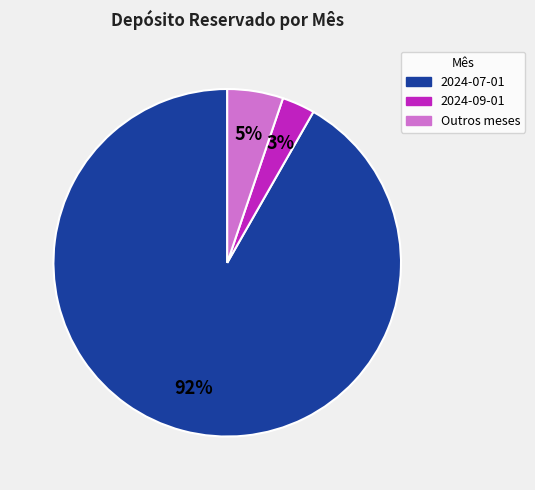

Which category accounts for the majority?

2024-07-01